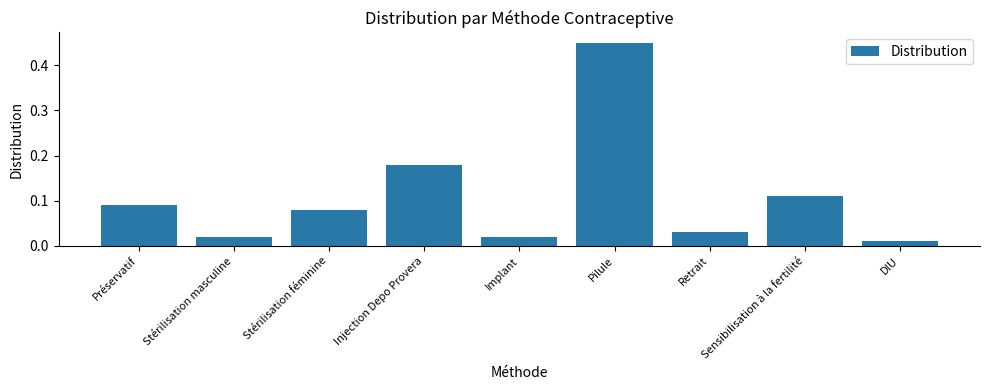

What is the label of the 1st bar from the left?

Préservatif